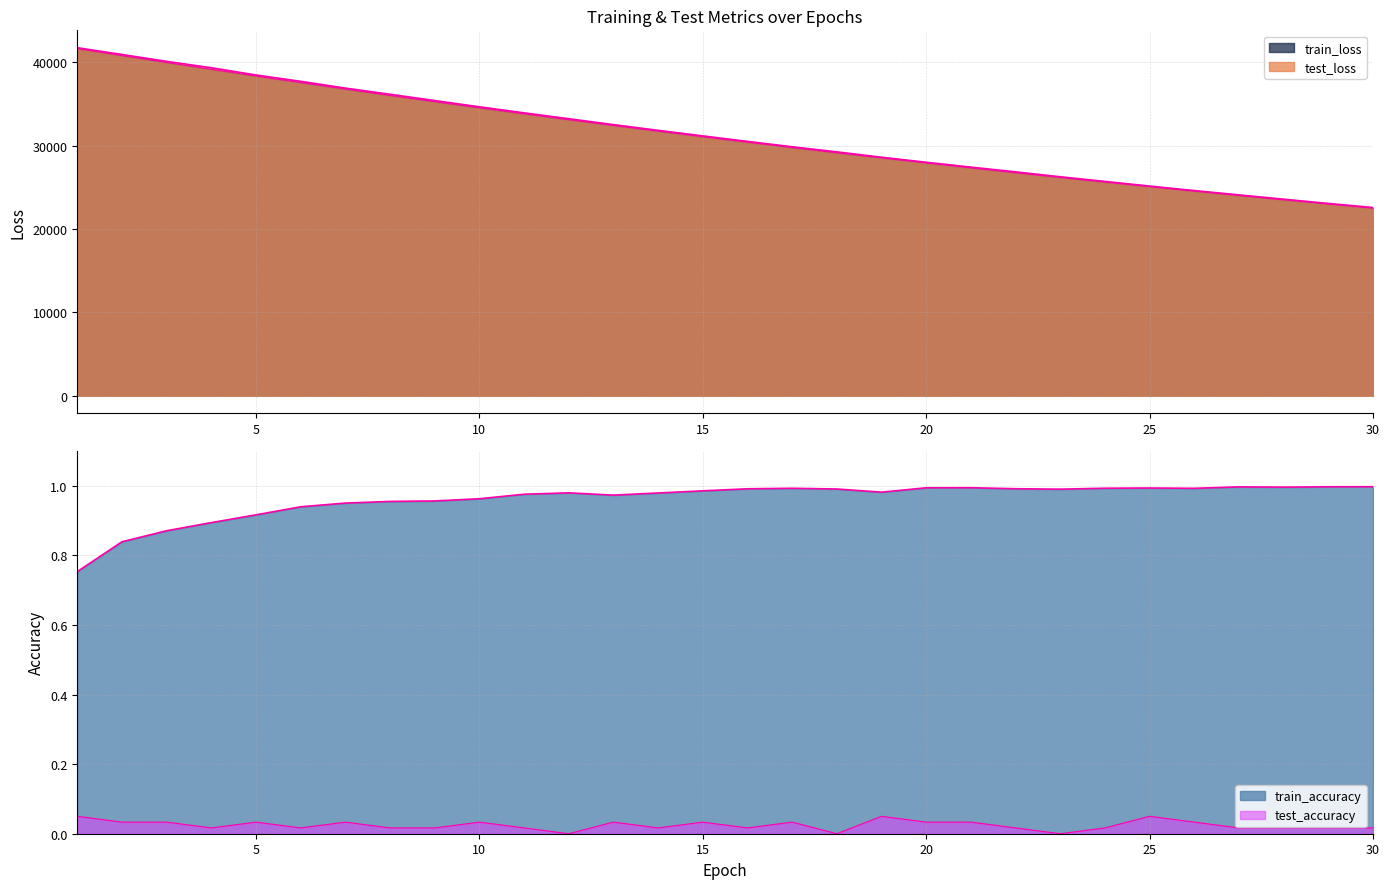

At which category is the sum across all series the highest?

1